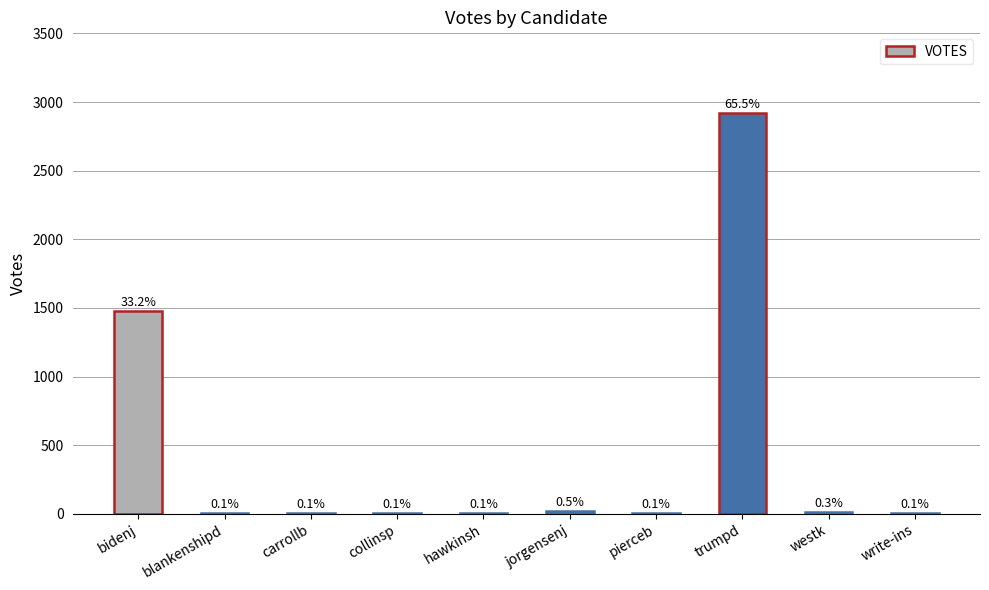

Are the bars horizontal?

No